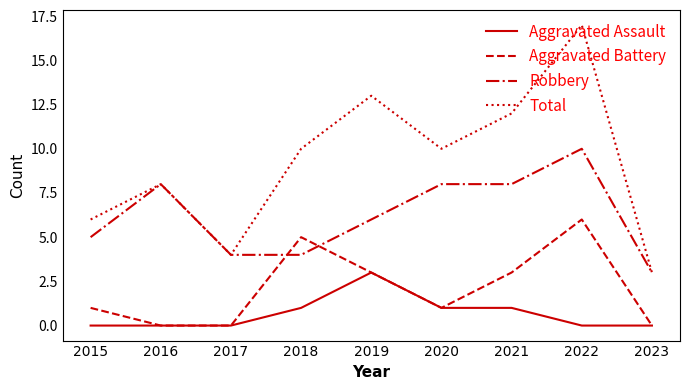

What is the sum of the Aggravated Battery values at 2017 and 2019?

3